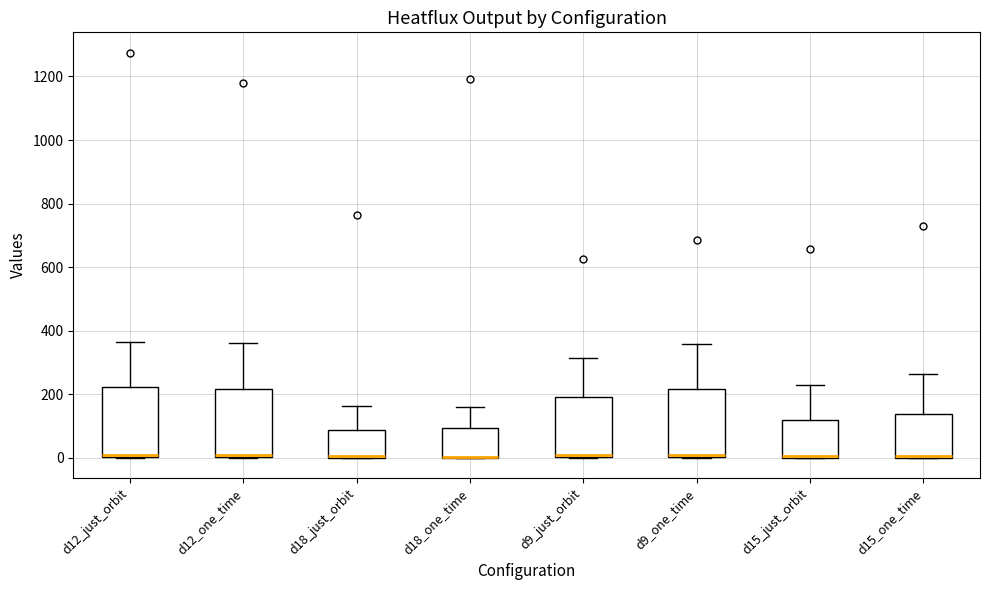

Reading left to right, transcribe this box plot: for each box, give where its median line is, the range the box spans, and where its two whiskers end, as read against the y-axis. The values are not printed on the chart, so give them approximately, as read against the axis.

d12_just_orbit: median 0 (just above the box's lower edge), box 0 to 220, whiskers 0 to 360
d12_one_time: median 0 (just above the box's lower edge), box 0 to 220, whiskers 0 to 360
d18_just_orbit: median 0 (drawn on the box's lower edge), box 0 to 80, whiskers 0 to 160
d18_one_time: median 0 (drawn on the box's lower edge), box 0 to 100, whiskers 0 to 160
d9_just_orbit: median 0, box 0 to 200, whiskers 0 to 320
d9_one_time: median 0 (just above the box's lower edge), box 0 to 220, whiskers 0 to 360
d15_just_orbit: median 0 (drawn on the box's lower edge), box 0 to 120, whiskers 0 to 220
d15_one_time: median 0, box 0 to 140, whiskers 0 to 260